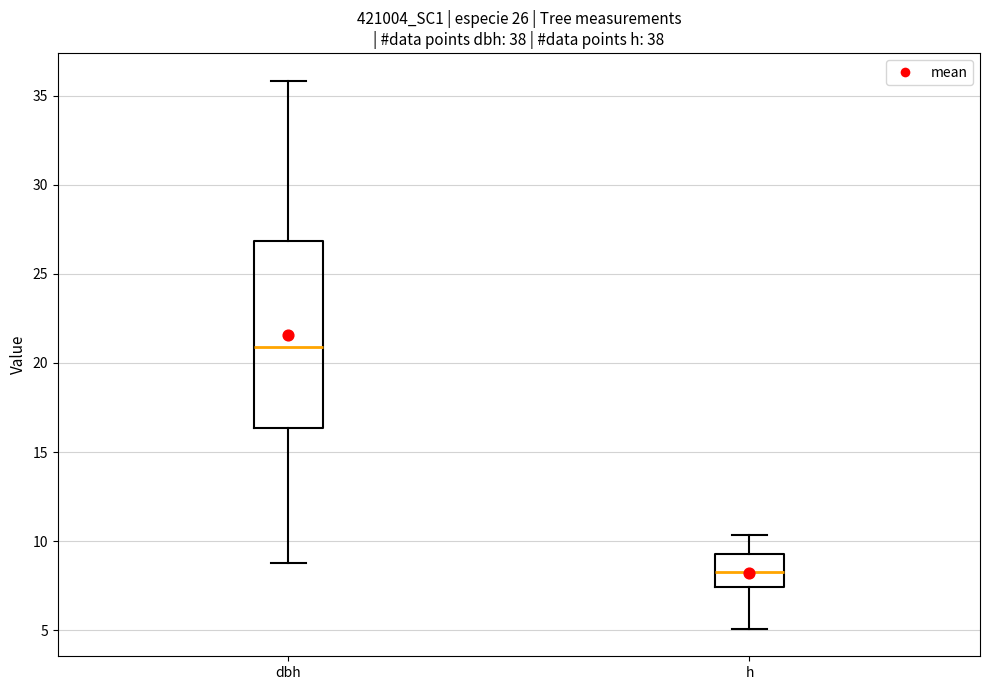

Which box has the highest median line?

dbh